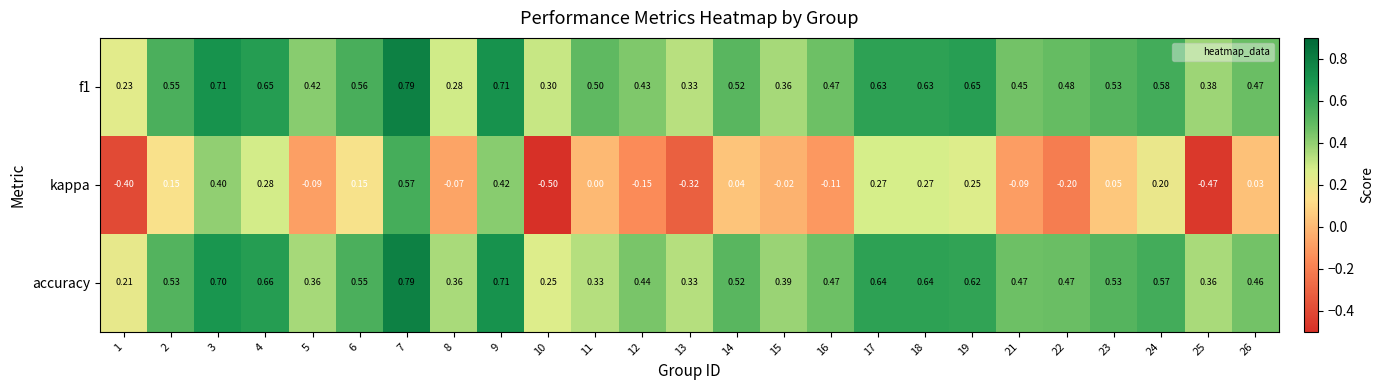

Between 1 and 3, which series saw the biggest shift?

kappa